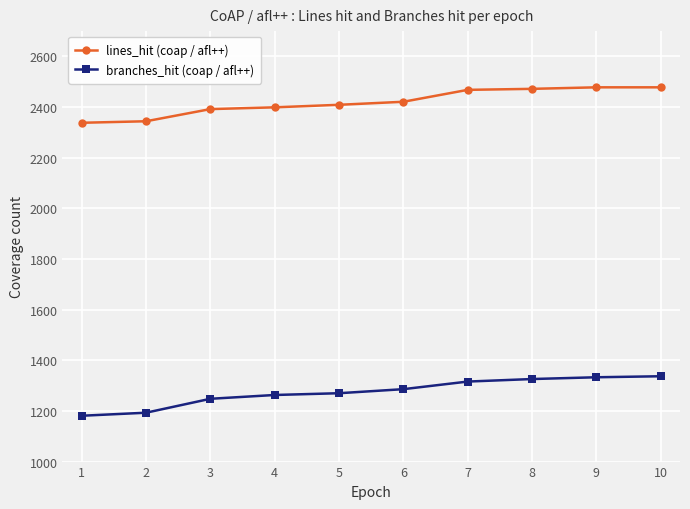

How many lines are shown in the chart?

2